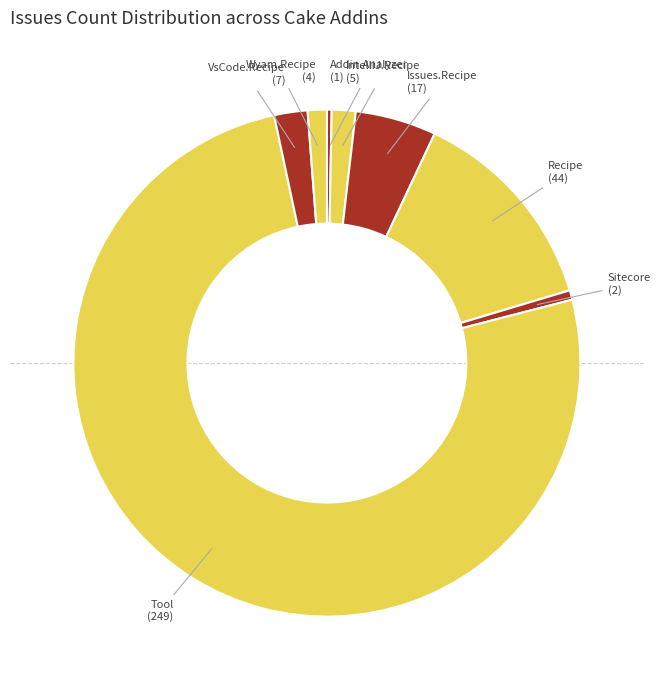

How many slices are in this pie chart?

8